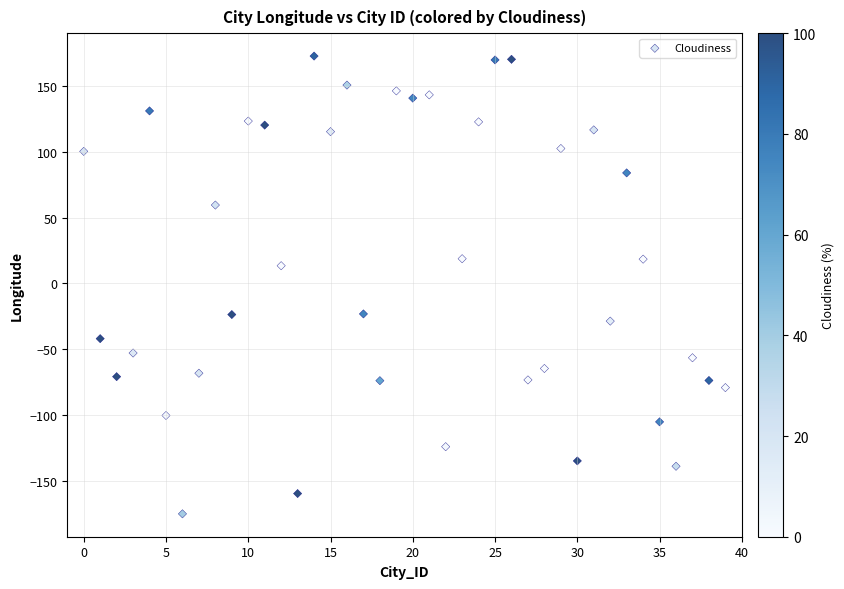

What Y value in the scatter plot is closest to -1?

13.4